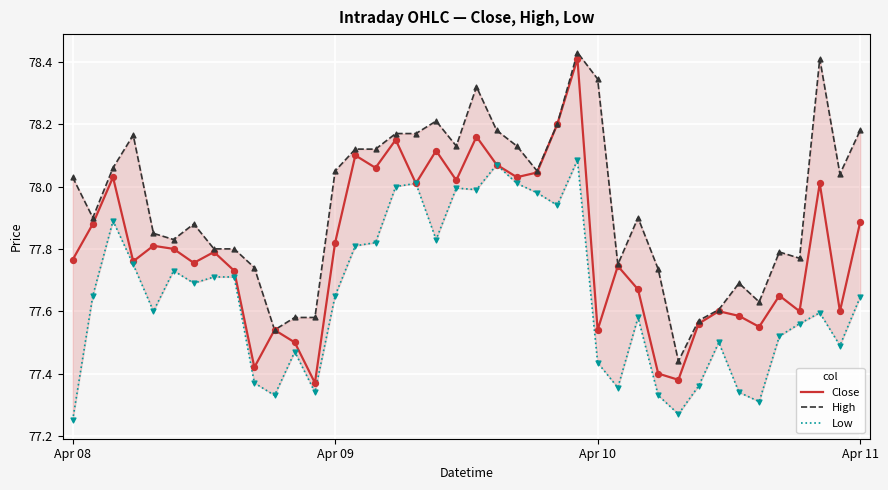

Which series contains the lowest Y value?

Low